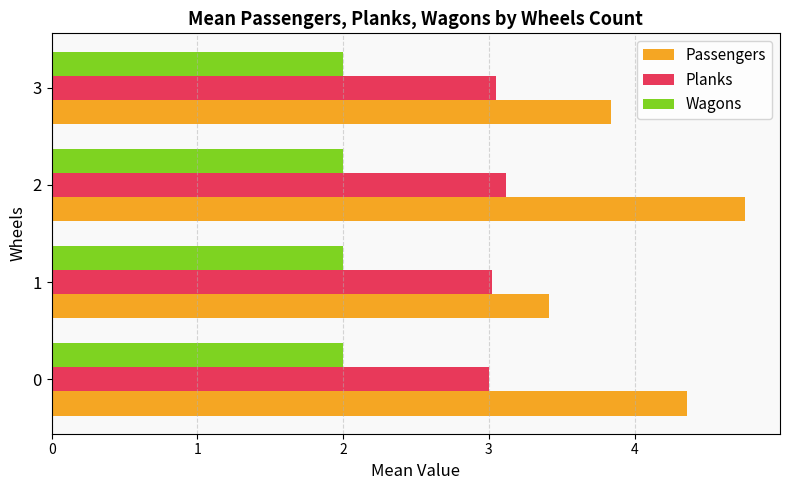

Read the Passengers value at 2.

4.8